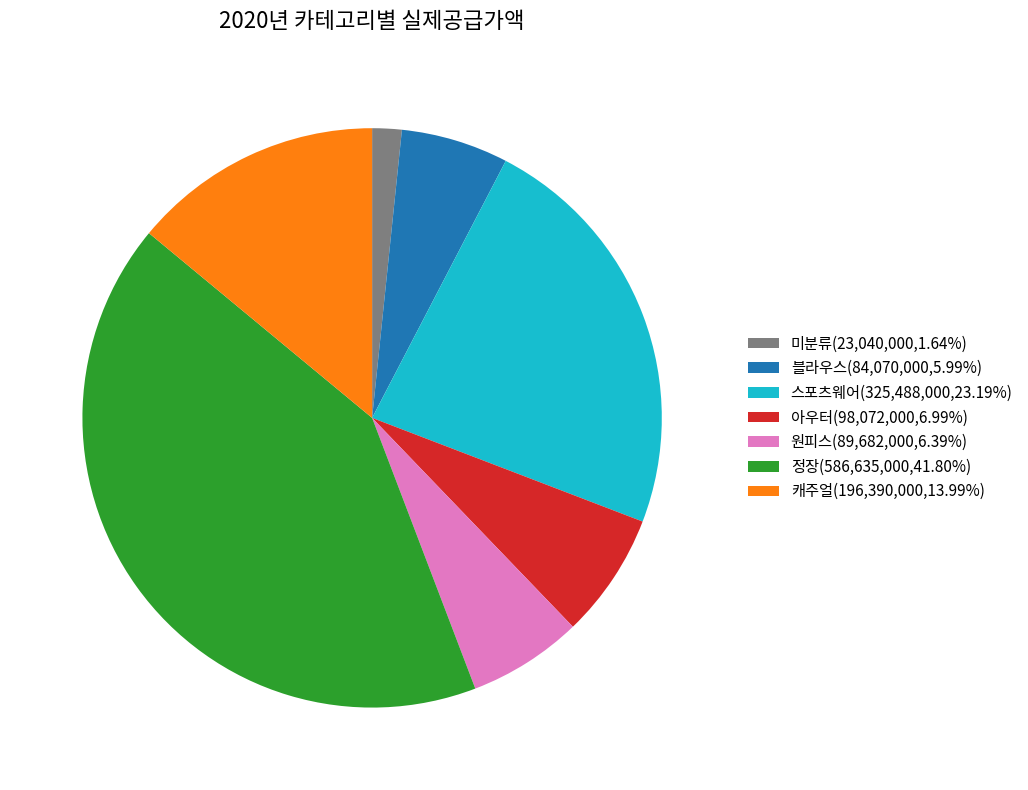

Is the sum of 원피스(89,682,000,6.39%) and 미분류(23,040,000,1.64%) greater than half?

No